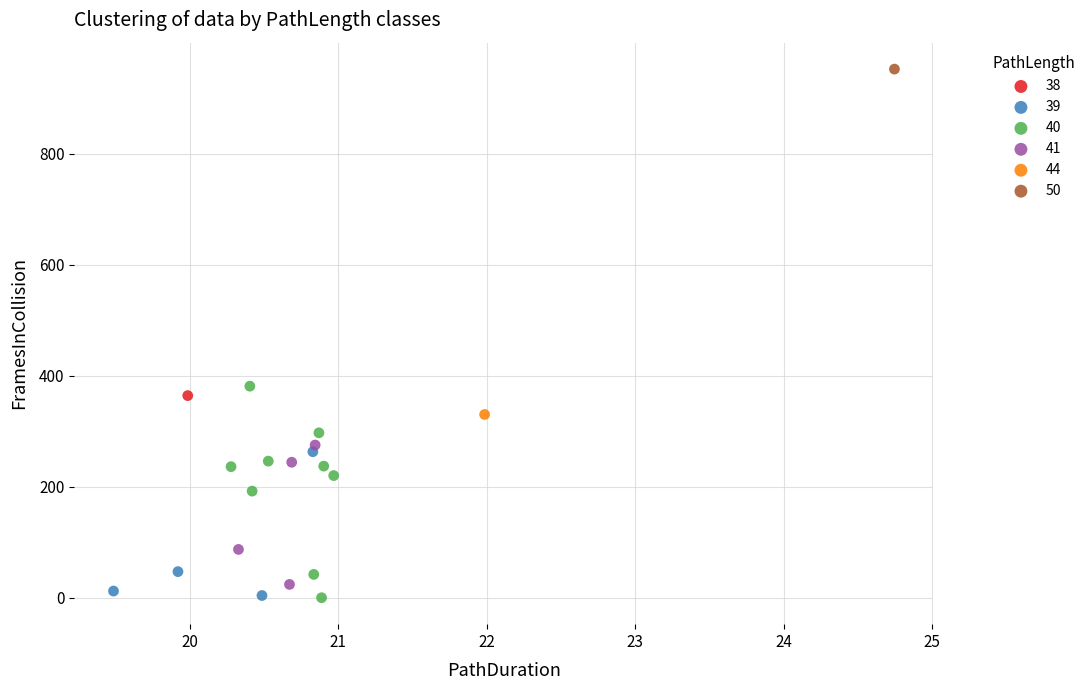

What are all the series names shown in the legend?

38, 39, 40, 41, 44, 50